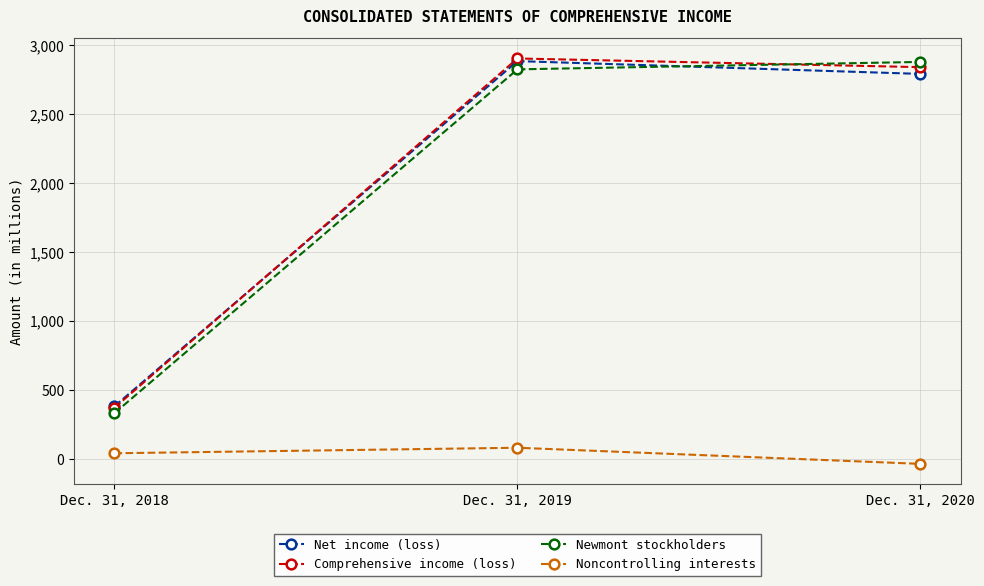

What is the sum of all Net income (loss) values?

6055